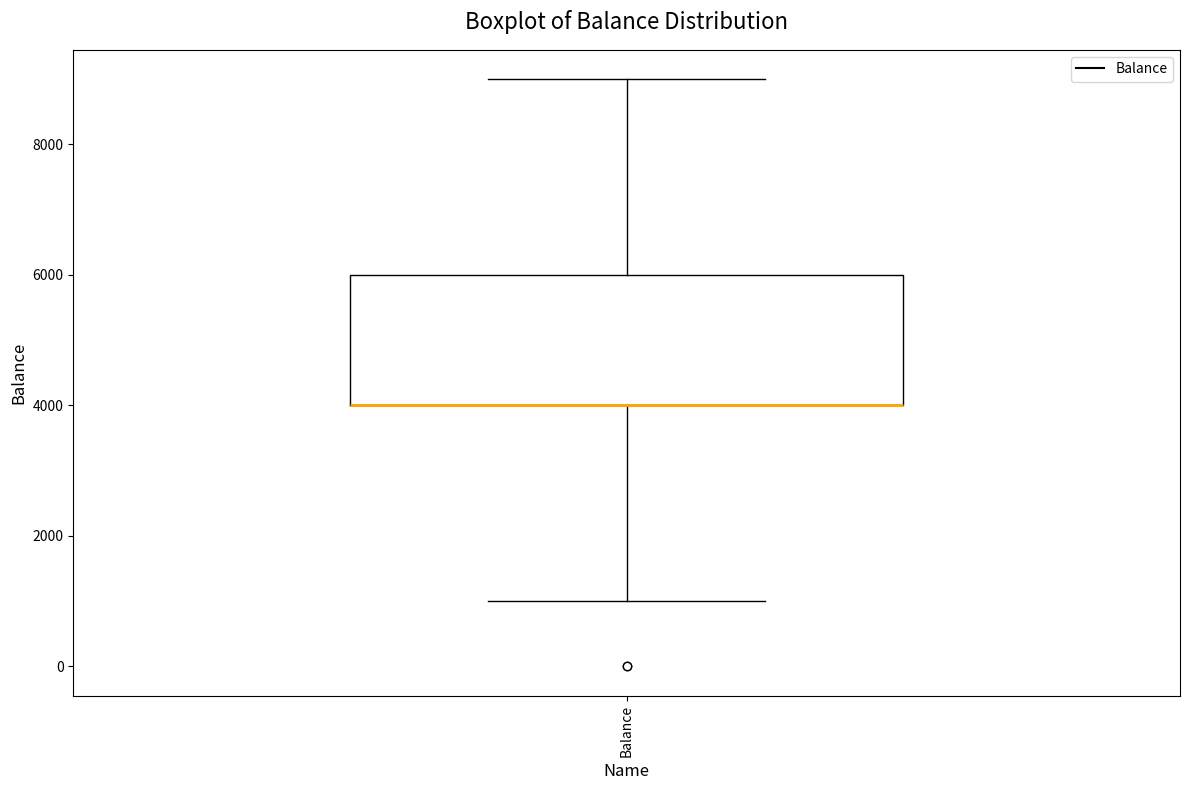

Where does the upper whisker of the box for Balance end on the y-axis? The values are not printed on the chart, so give them approximately, as read against the axis.

9000